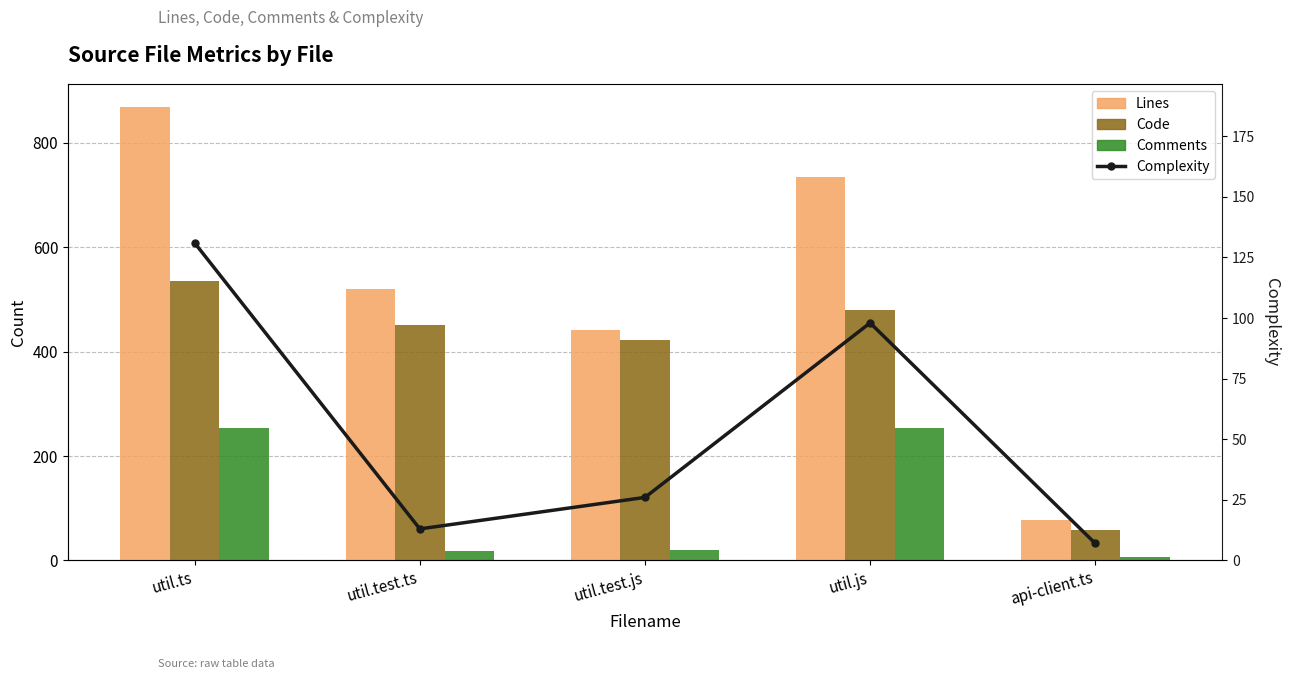

At which category is the sum across all series the highest?

util.ts